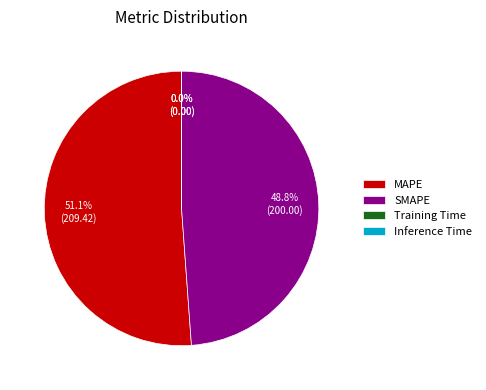

The SMAPE slice represents 34% of the pie. True or false?

False